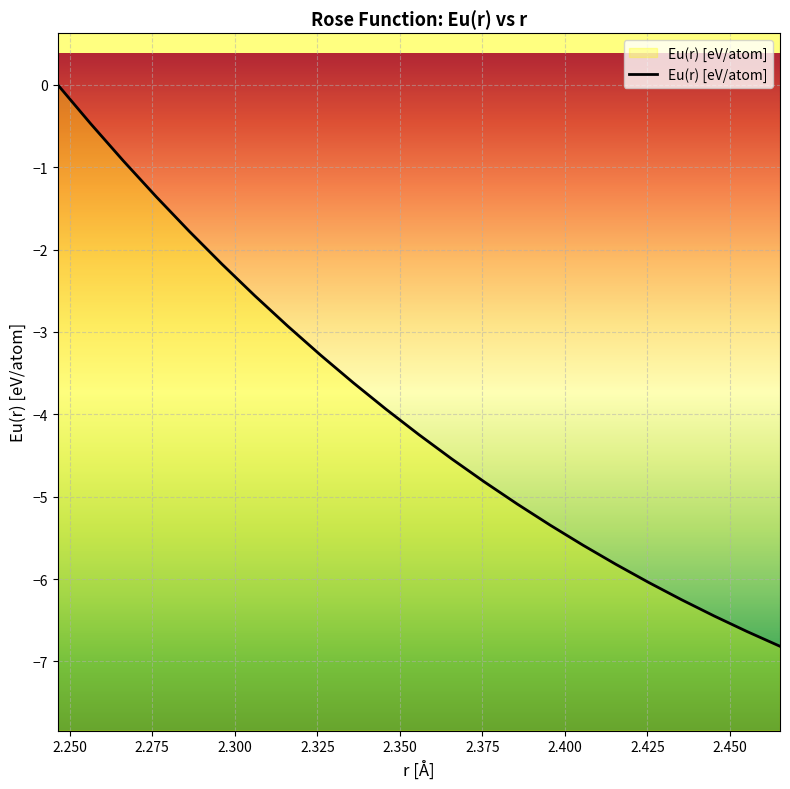

Reading left to right, transcribe all the data shown in this chart.

0.0	-0.5	-0.9	-1.4	-1.8	-2.2	-2.6	-2.9	-3.3	-3.6	-3.9	-4.2	-4.5	-4.8	-5.1	-5.3	-5.6	-5.8	-6.0	-6.3	-6.4	-6.6	-6.8